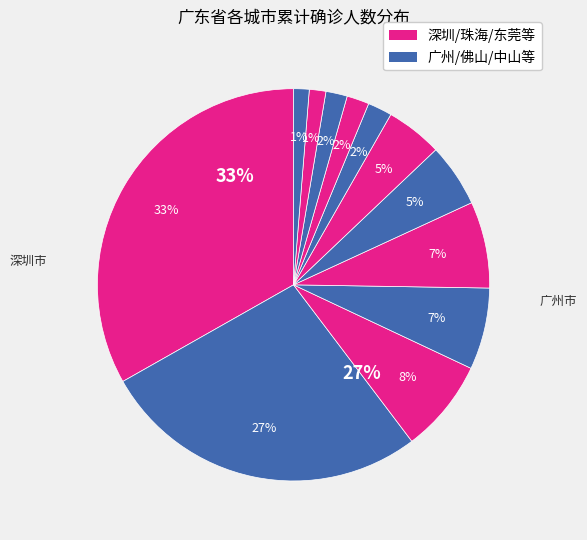

What is the total percentage of 中山市 and 广州市?

32.3%